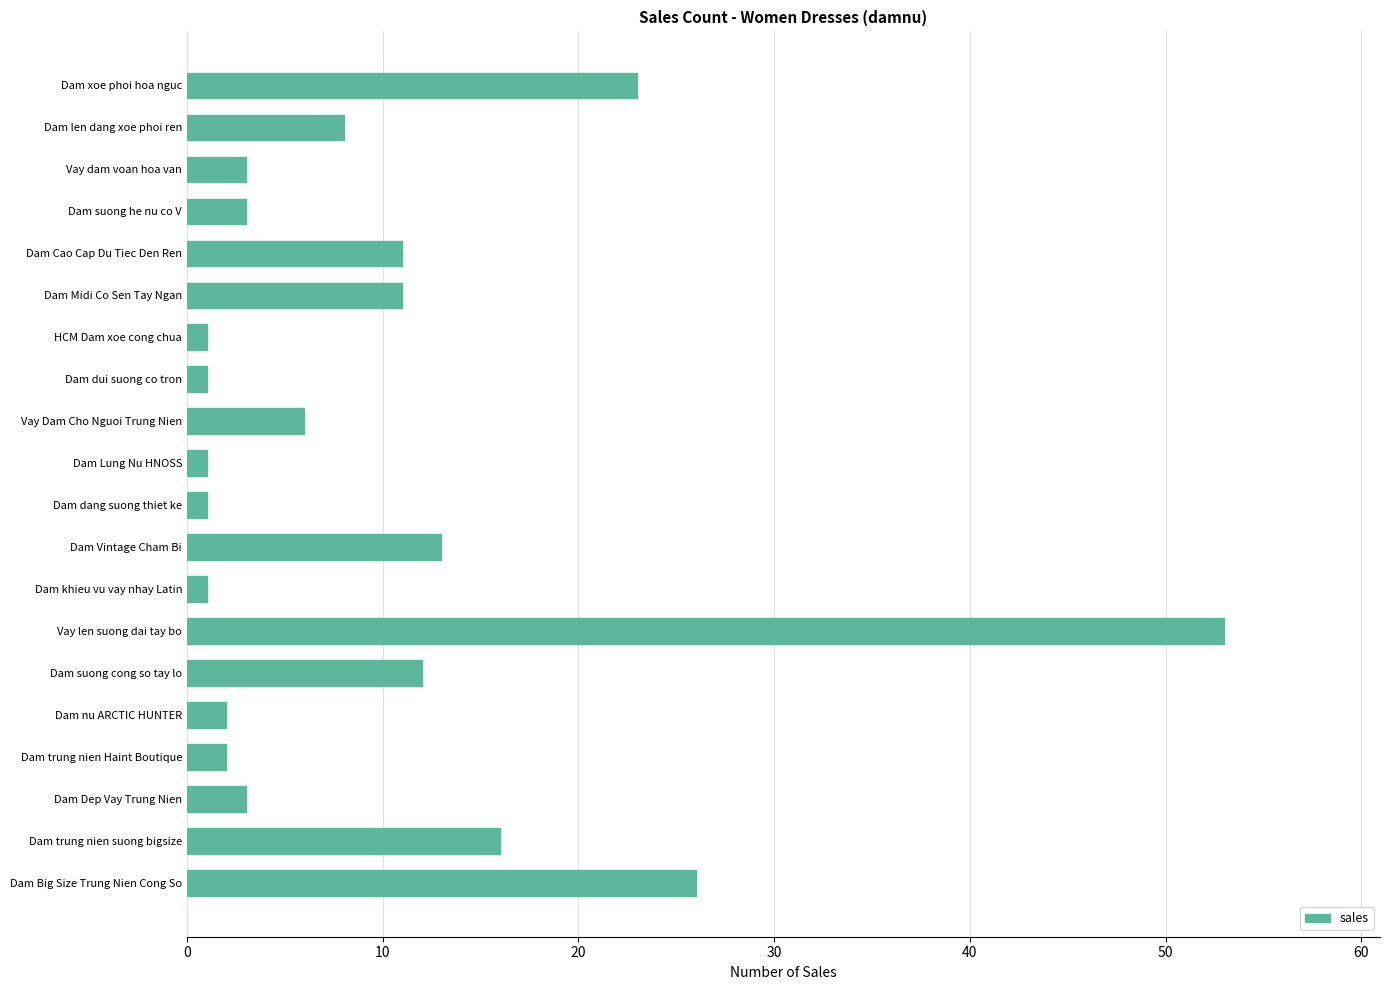

Reading top to bottom, transcribe all the data shown in this chart.

23	8	3	3	11	11	1	1	6	1	1	13	1	53	12	2	2	3	16	26